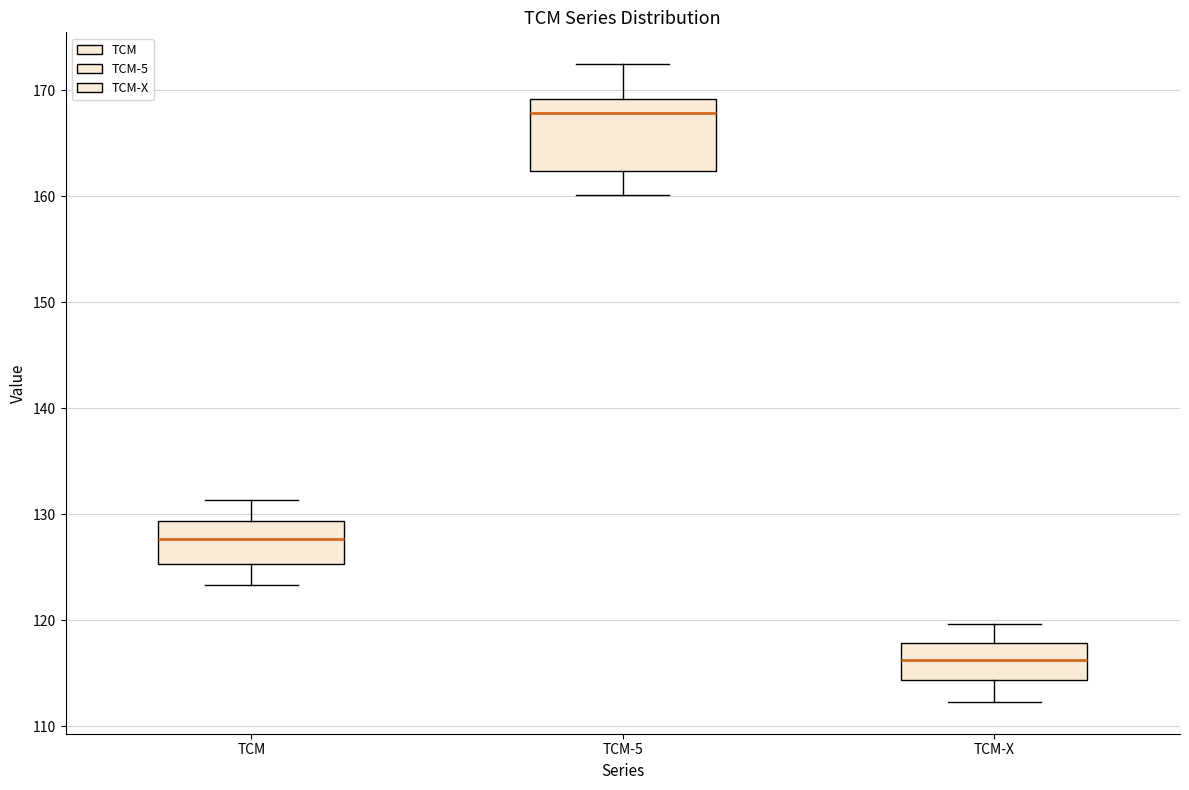

Where does the upper whisker of the box for TCM end on the y-axis? The values are not printed on the chart, so give them approximately, as read against the axis.

131